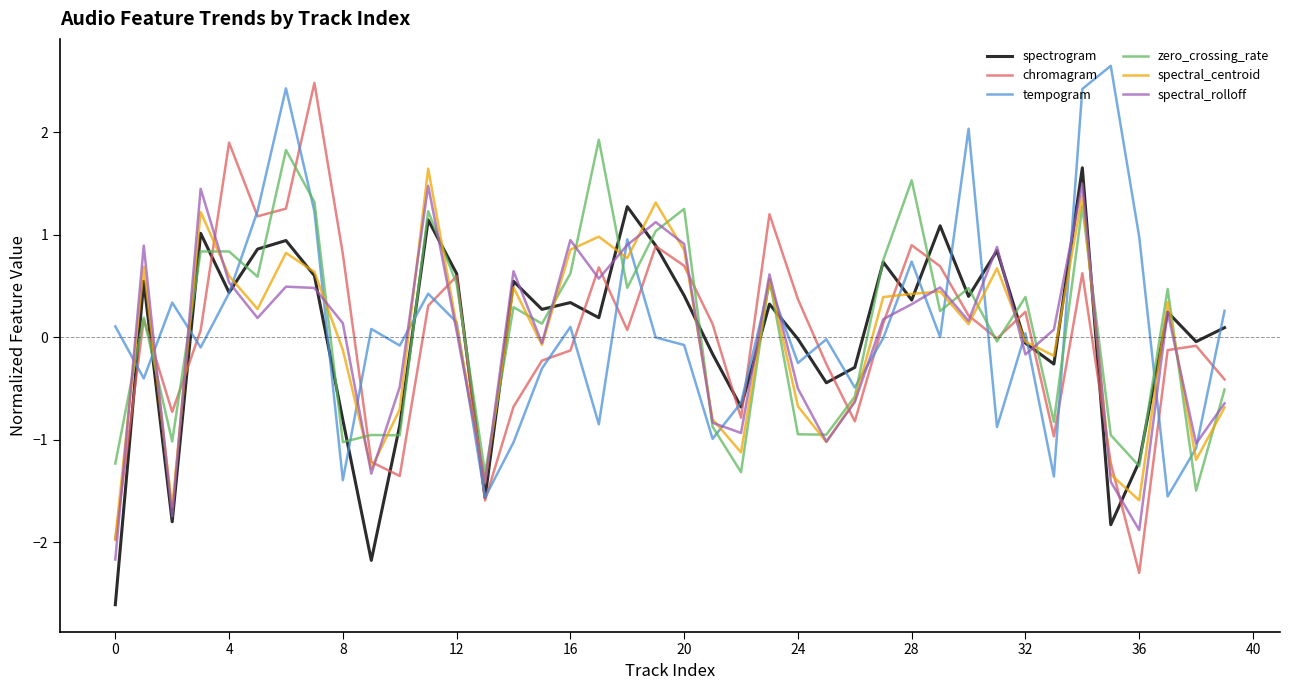

What are all the series names shown in the legend?

spectrogram, chromagram, tempogram, zero_crossing_rate, spectral_centroid, spectral_rolloff